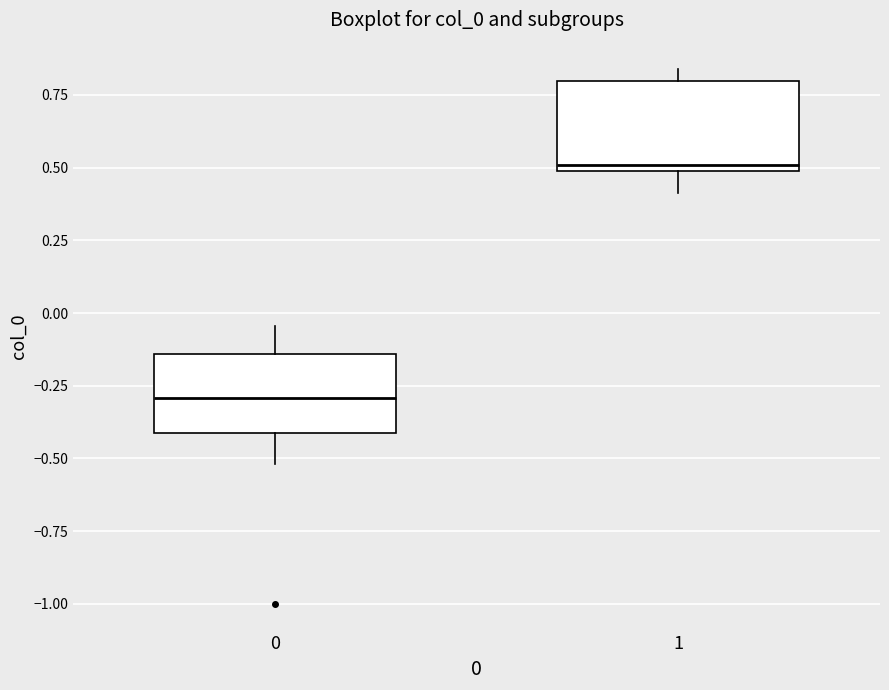

Reading left to right, read every box against the y-axis: the position of its median line, the range the box covers, and the ends of its whiskers. The values are not printed on the chart, so give them approximately, as read against the axis.

0: median -0.30, box -0.40 to -0.15, whiskers -0.50 to -0.05
1: median 0.50 (just above the box's lower edge), box 0.50 to 0.80, whiskers 0.40 to 0.85